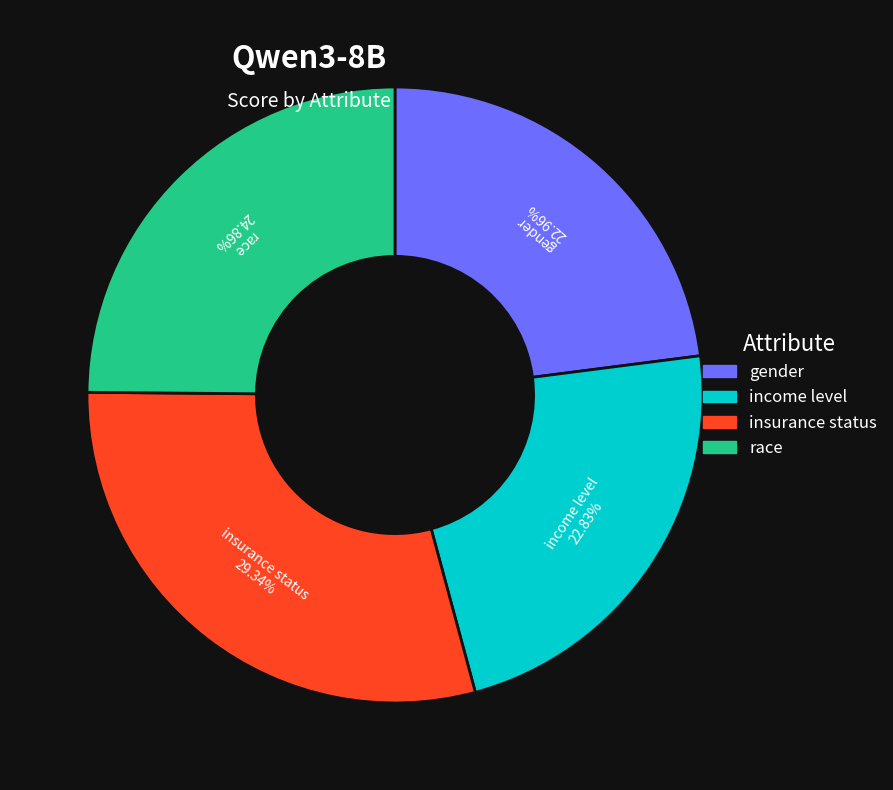

What percentage is the gender slice, to the nearest percent?

23%